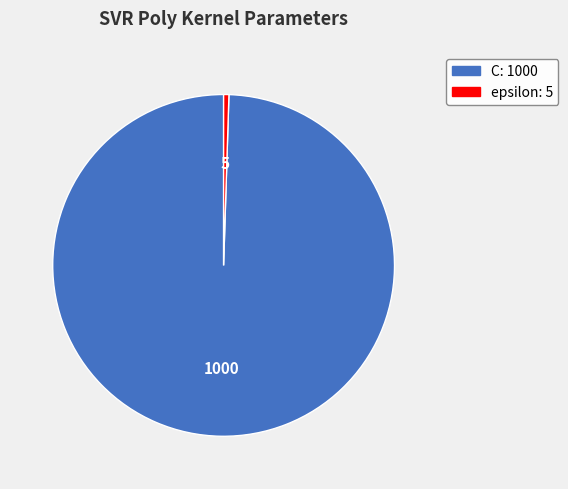

Is the sum of epsilon and C greater than half?

Yes